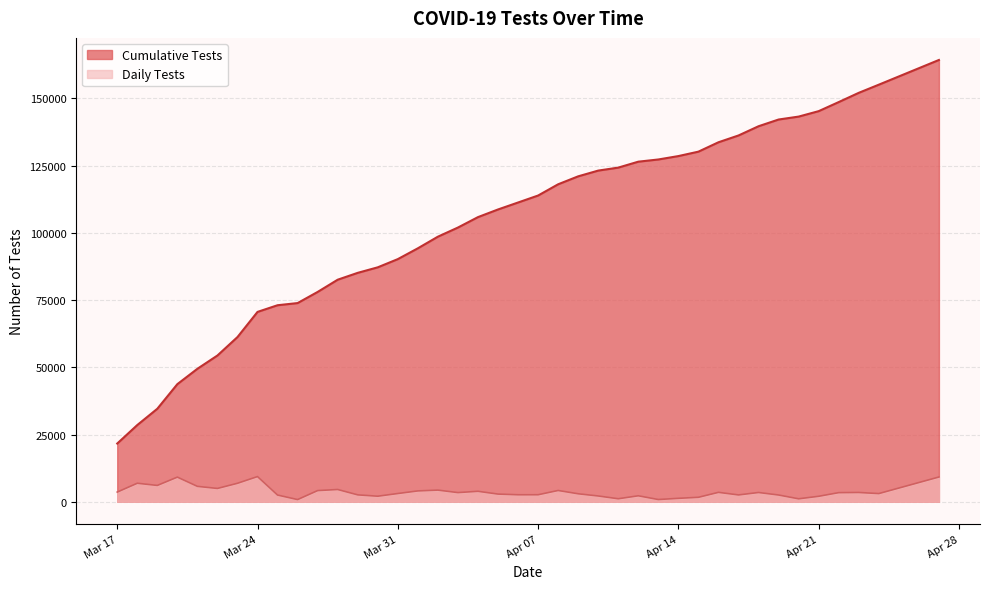

Where is Cumulative Tests nearest to the value 92981?

2020-04-01